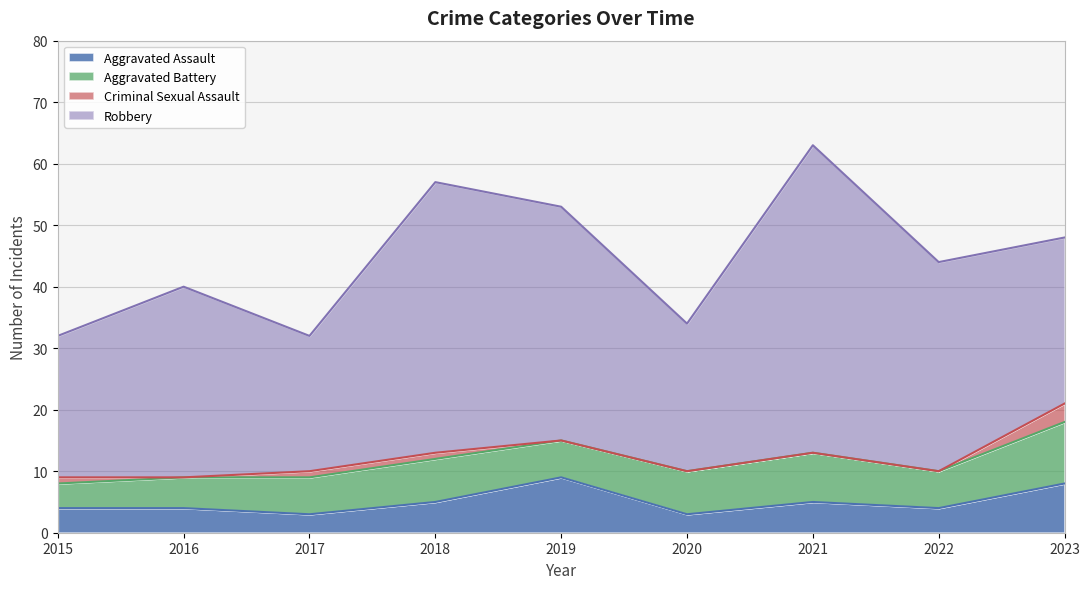

What is the minimum value for Robbery?

22